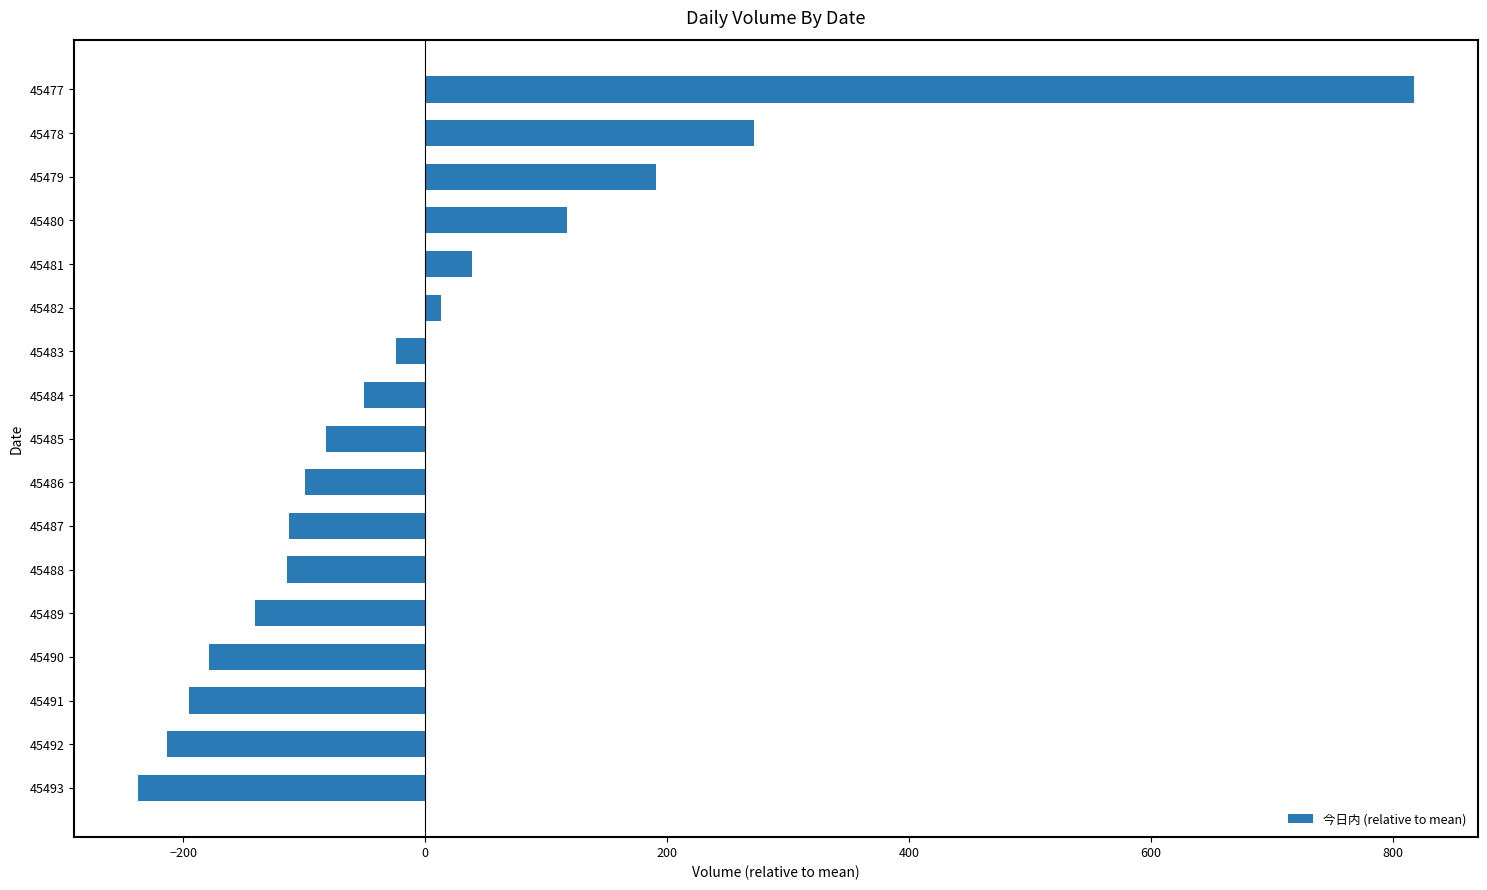

Which label corresponds to the smallest value in the chart?

45493